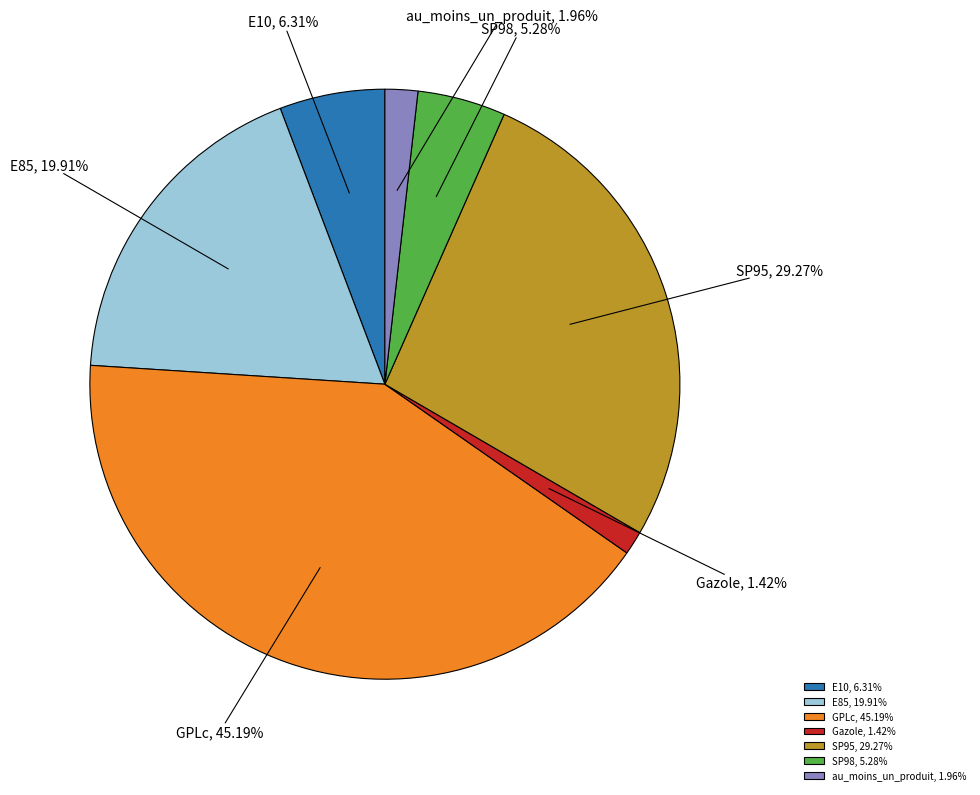

Does SP95 represent more than half of the total?

No